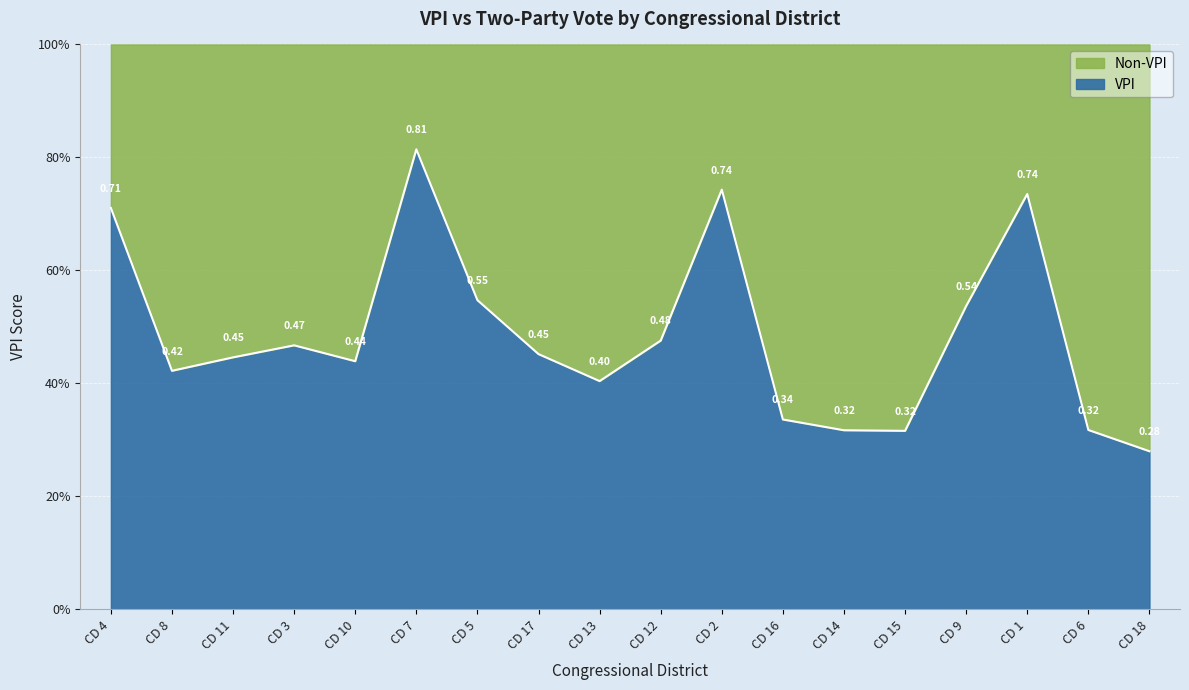

Reading left to right, transcribe all the data shown in this chart.

CD 1=0.7	CD 2=0.7	CD 3=0.5	CD 4=0.7	CD 5=0.5	CD 6=0.3	CD 7=0.8	CD 8=0.4	CD 9=0.5	CD 10=0.4	CD 11=0.4	CD 12=0.5	CD 13=0.4	CD 14=0.3	CD 15=0.3	CD 16=0.3	CD 17=0.5	CD 18=0.3